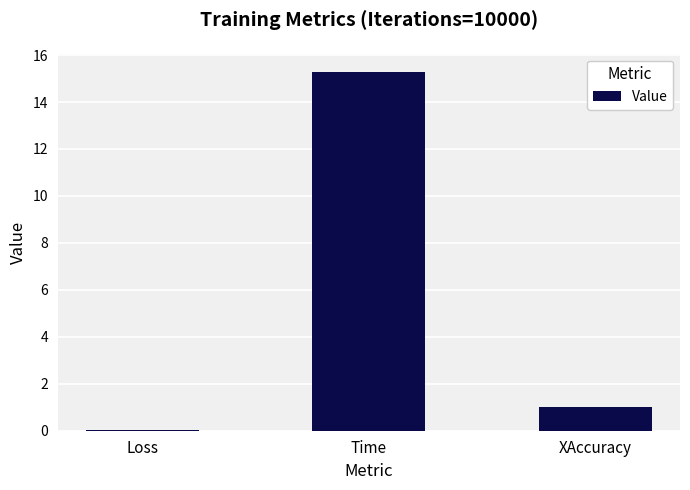

Which category has the highest value across all series?

Time